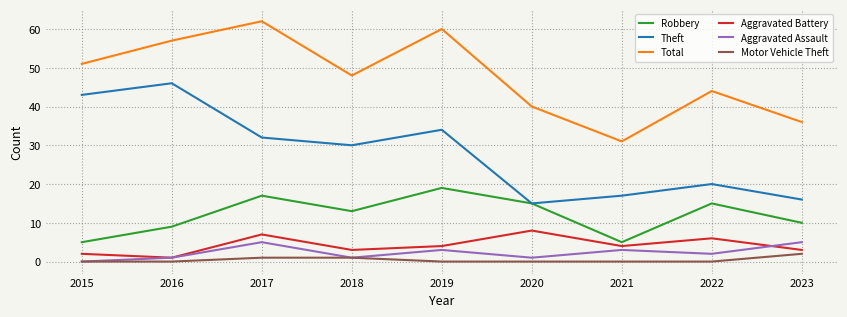

Which series has the largest total across all categories?

Total